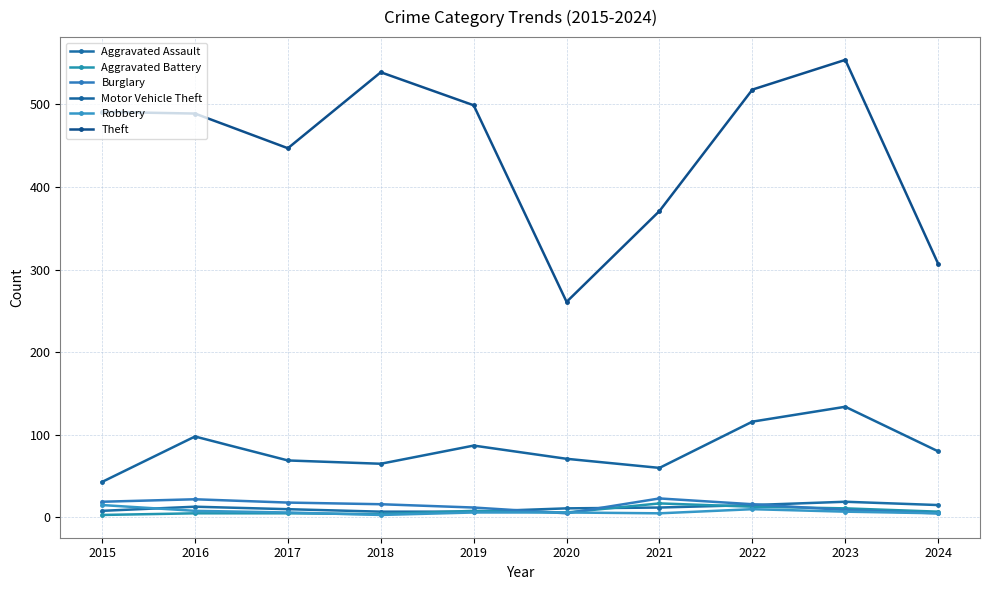

What is the average value of the Burglary series?

14